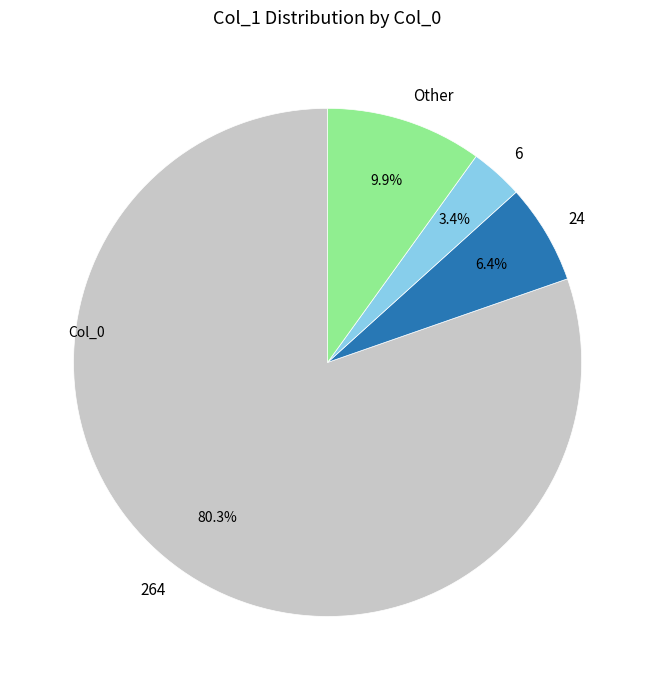

How many slices are in this pie chart?

4